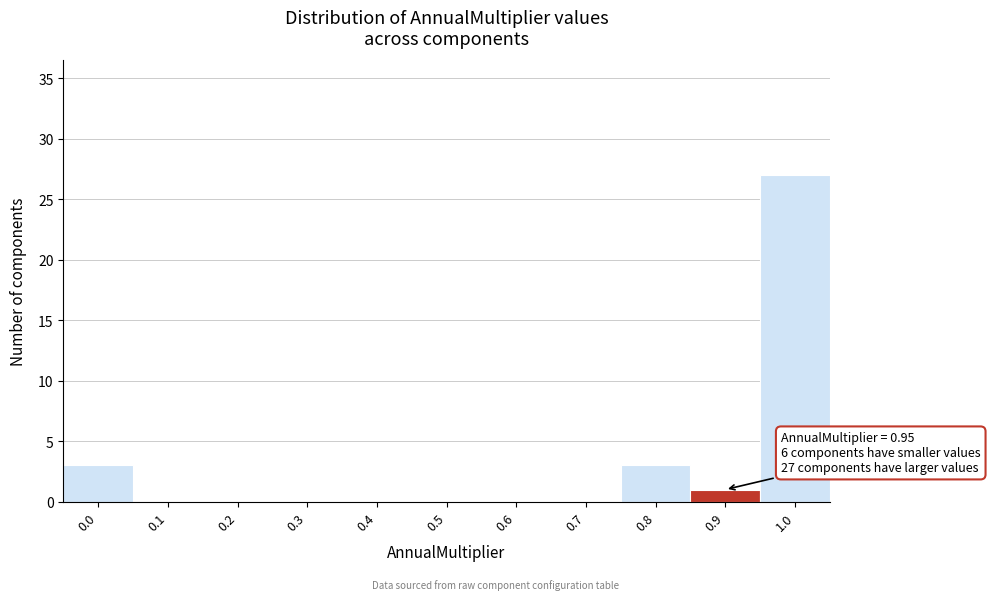

Reading left to right, extract all data points from this chart.

0.0=3	0.1=0	0.2=0	0.3=0	0.4=0	0.5=0	0.6=0	0.7=0	0.8=3	0.9=1	1.0=27